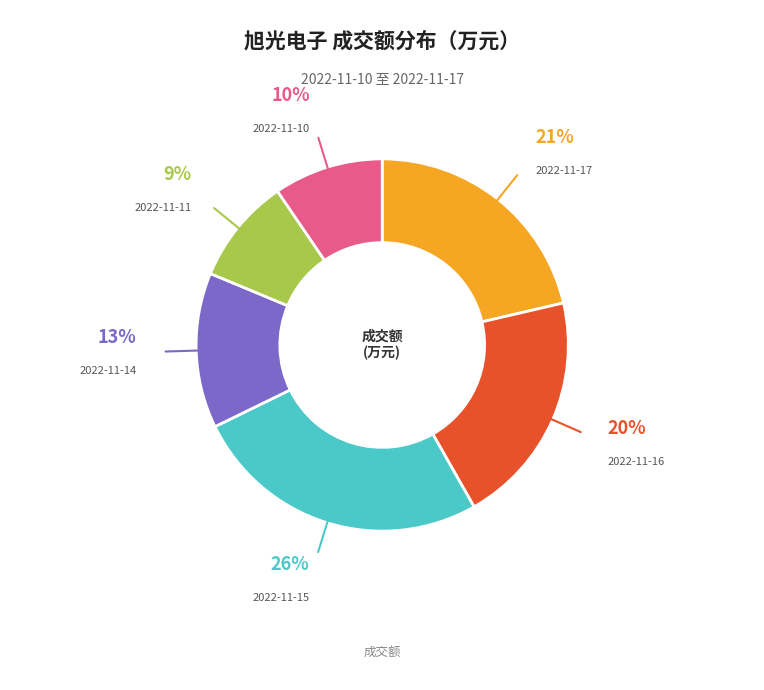

To the nearest percent, what is the difference between the largest and smallest slice percentages?

17%